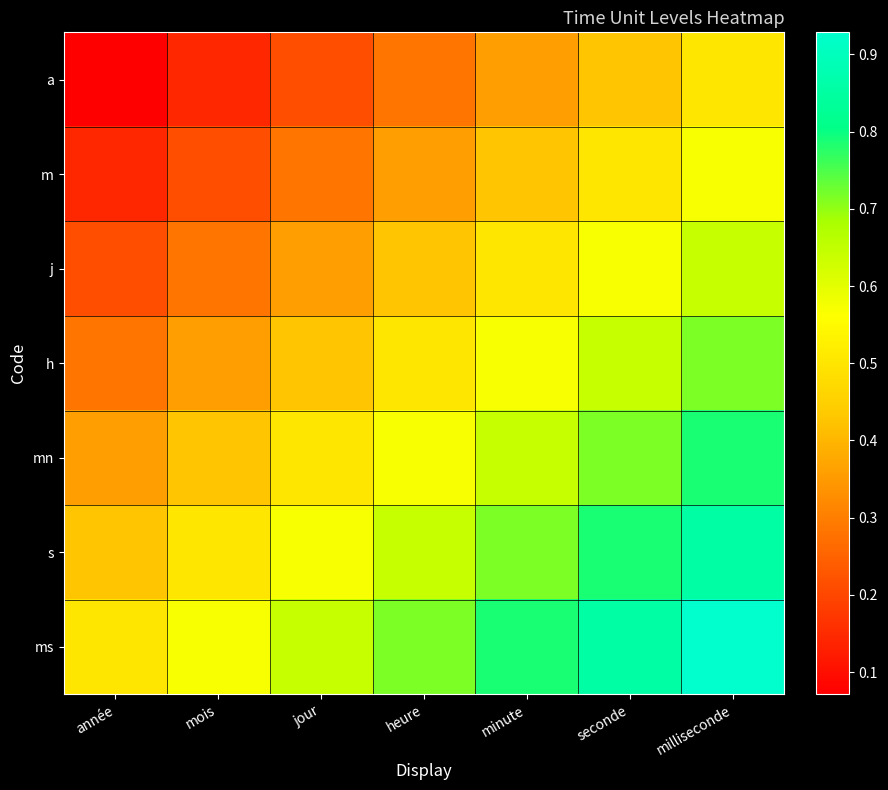

Rank the series by their maximum value, from lowest to highest.

a, m, j, h, mn, s, ms